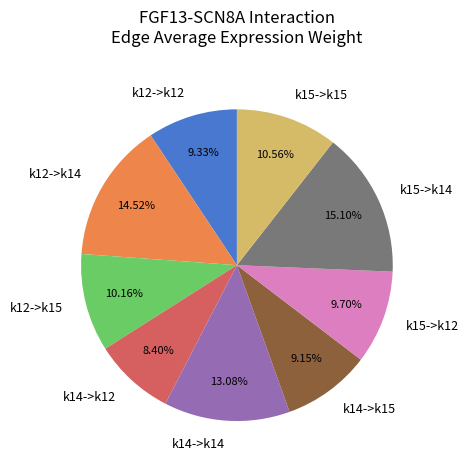

Is it true that k14->k14 is 1% of the pie?

False